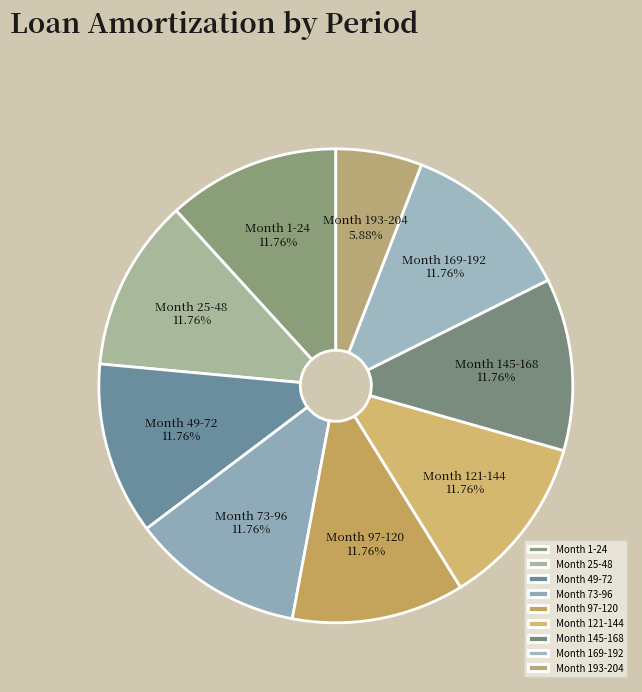

What percentage is the Month 25-48 slice, to the nearest percent?

12%